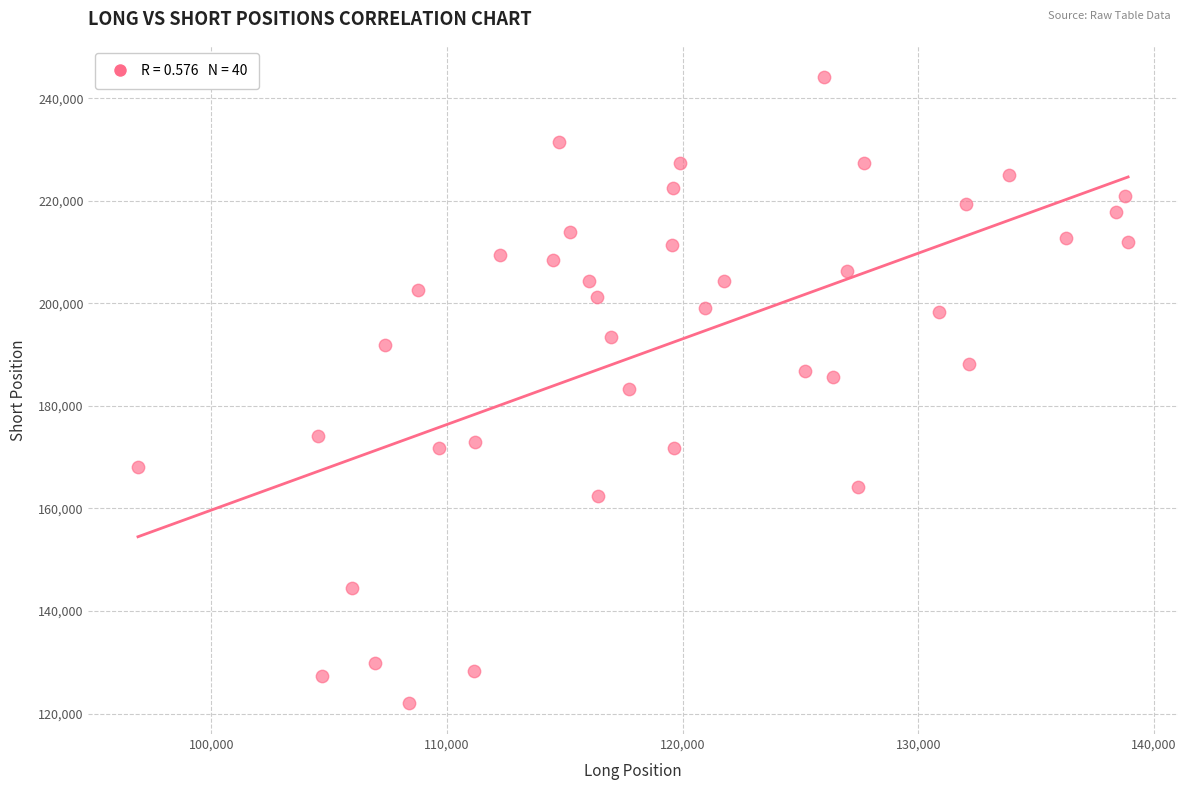

What is the range of X values (max minus min)?

42029